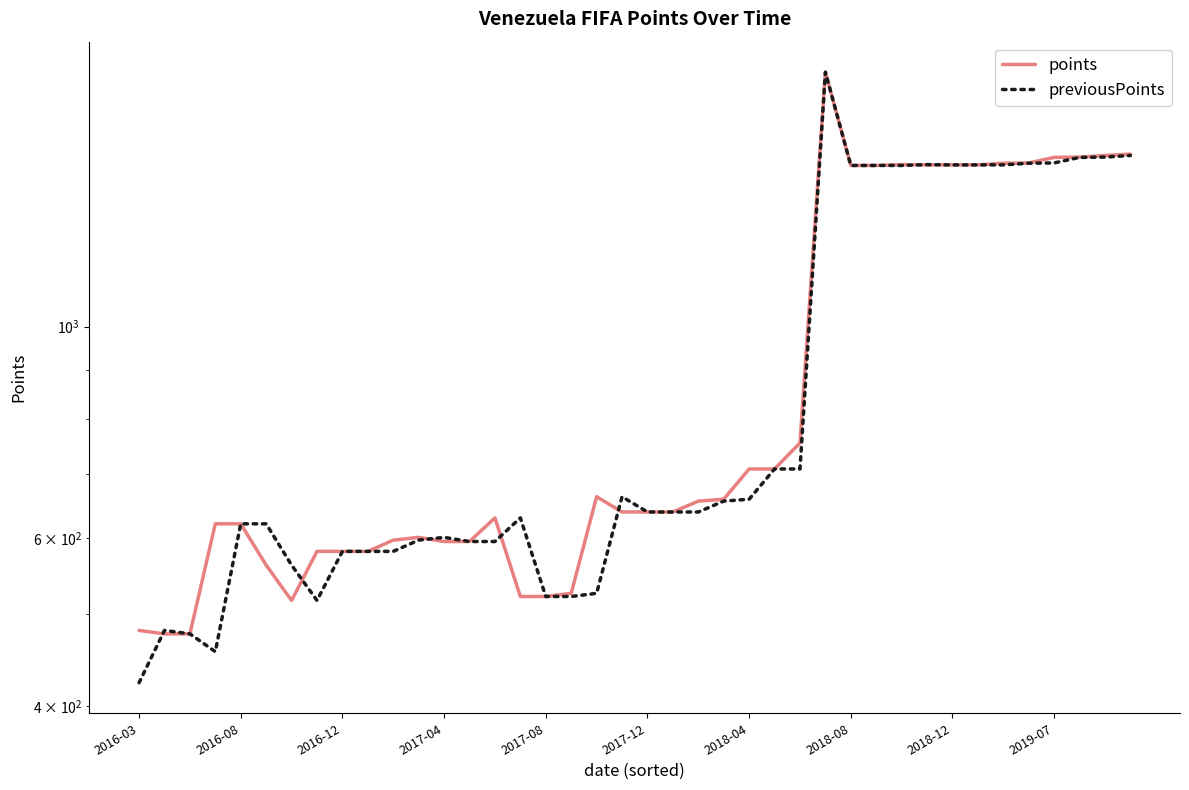

How many categories are shown in the chart?

40